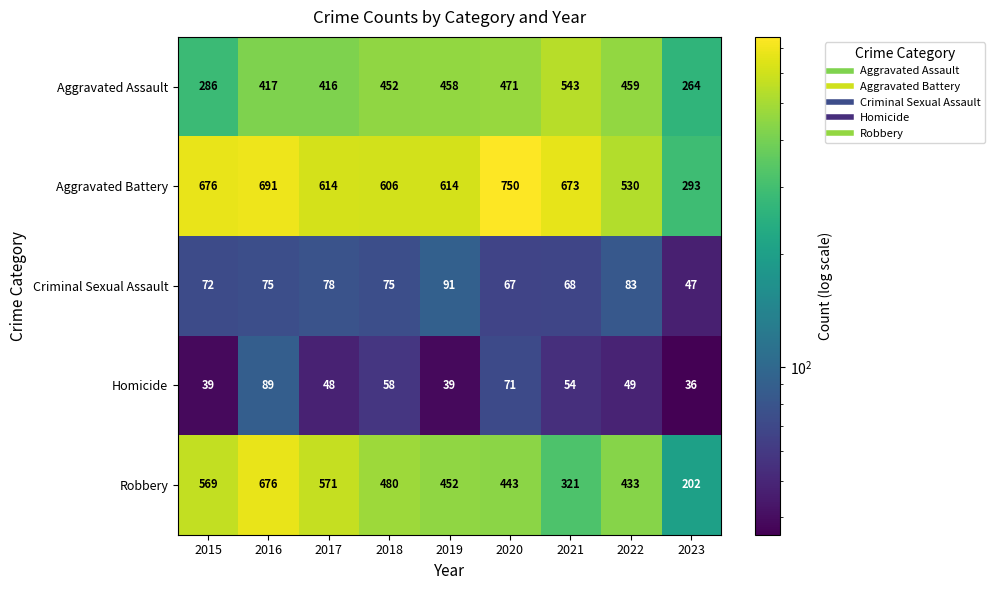

What is the difference between the maximum and second lowest values in the Criminal Sexual Assault series?

24